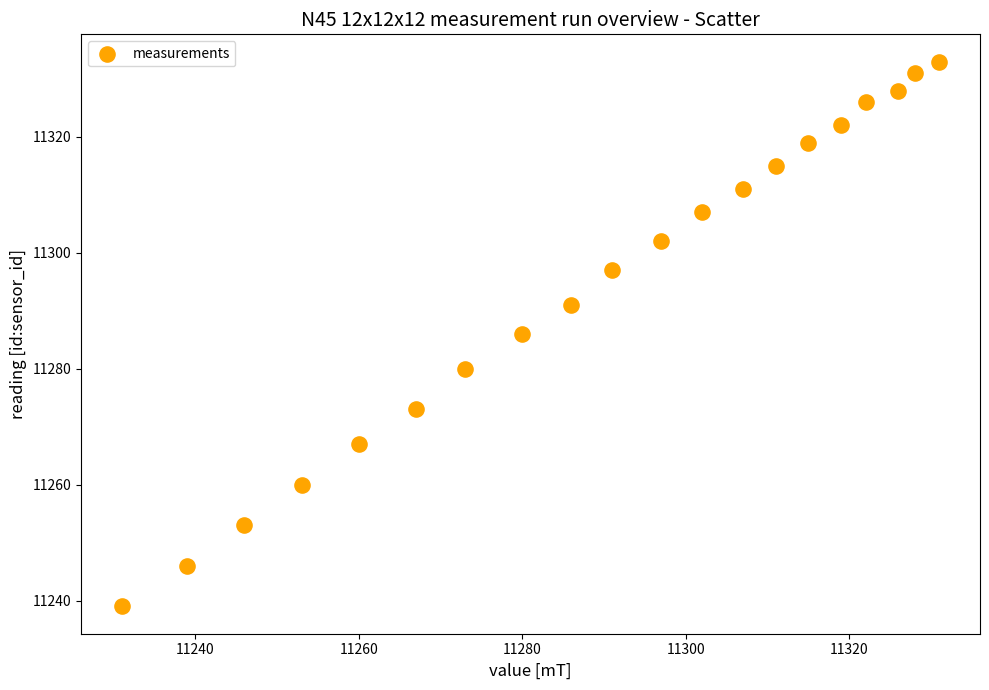

What is the range of X values (max minus min)?

100